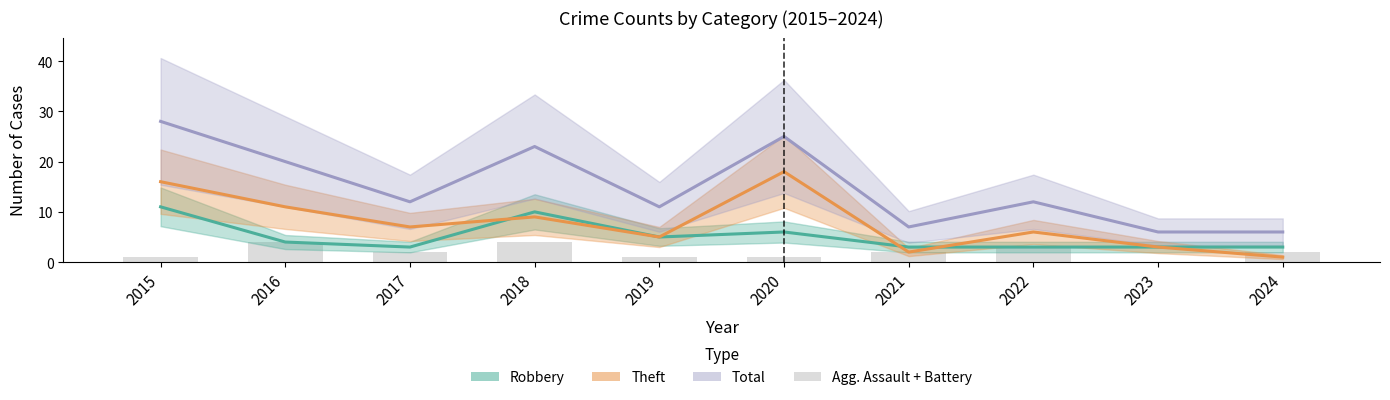

The value at 2023 is 0. True or false?

True